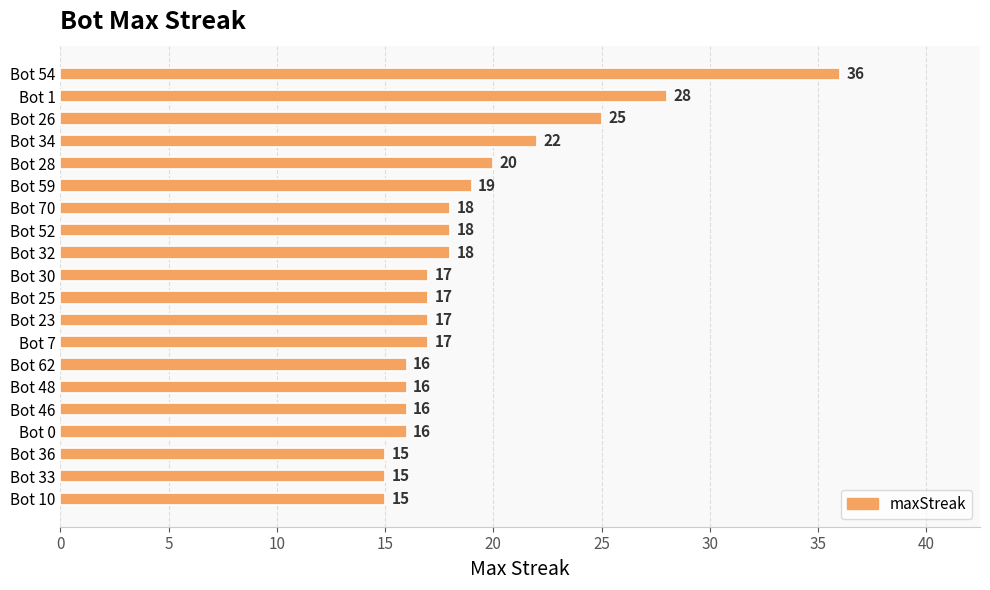

The chart shows a value of 33 at Bot 34. True or false?

False